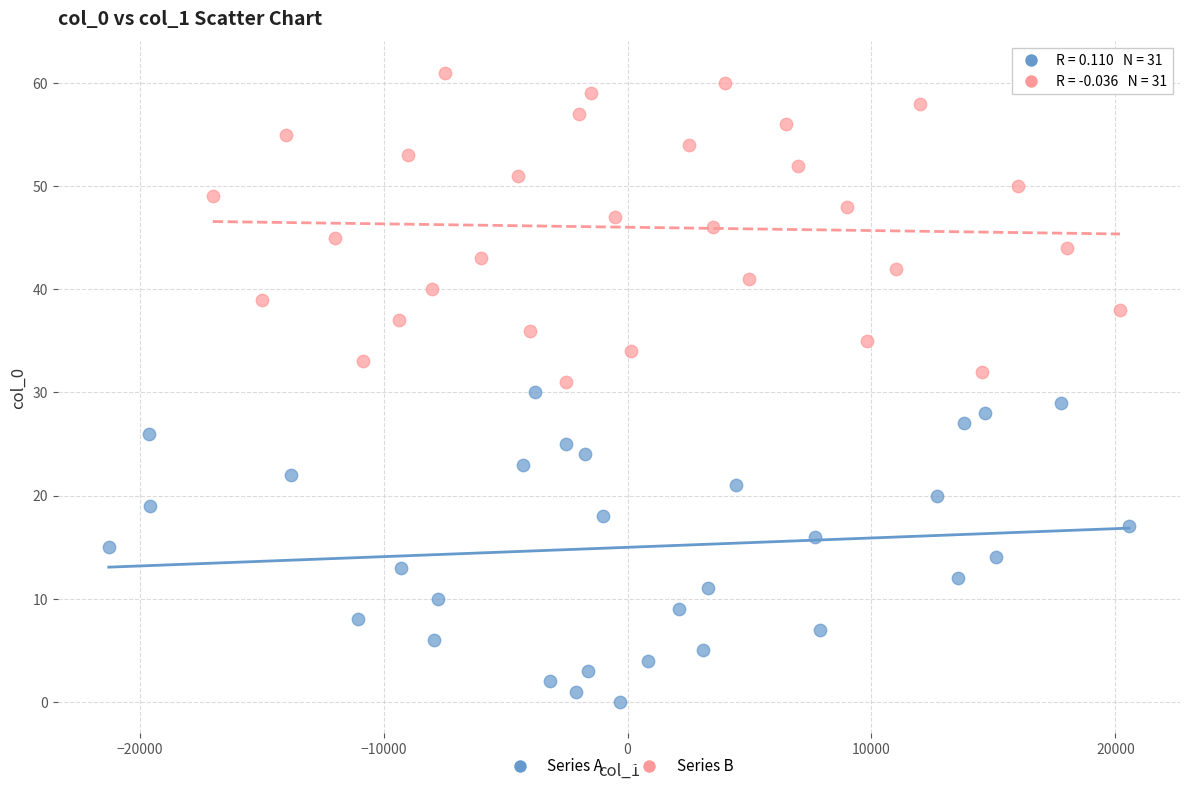

Which series reaches the maximum Y coordinate?

Series B